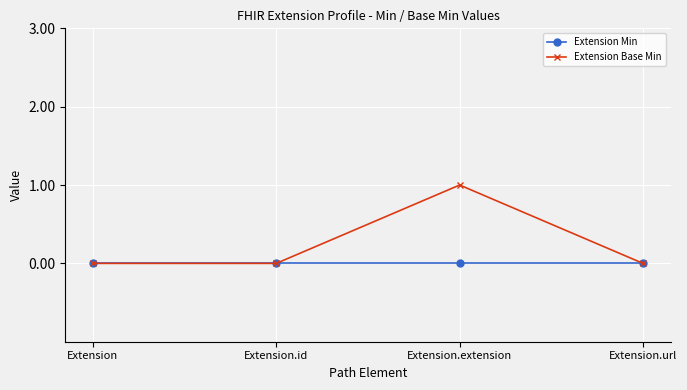

Is the value of Extension Base Min at Extension.extension greater than the value of Extension Min at Extension.extension?

Yes